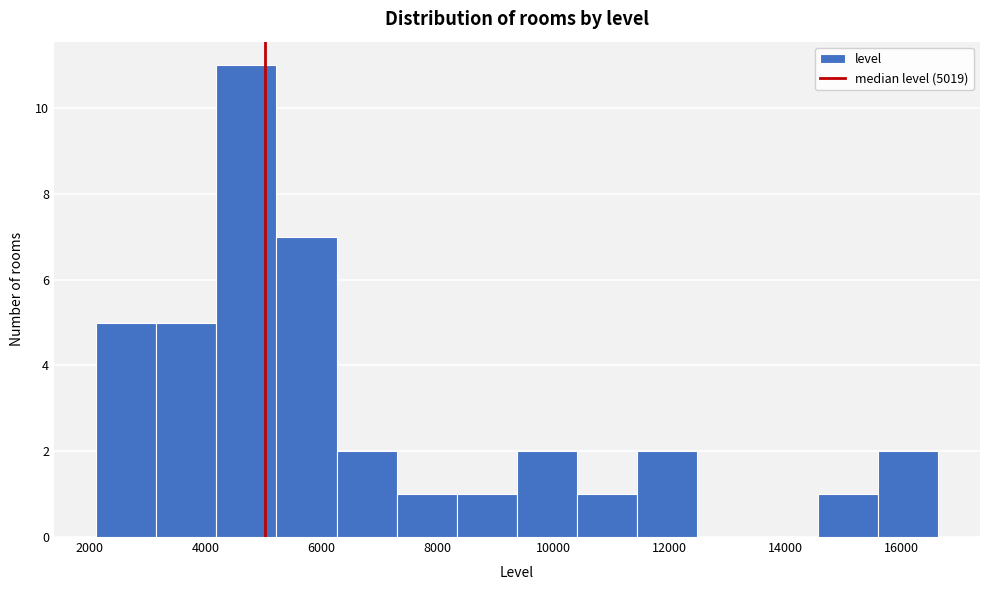

Reading left to right, list every bar in this chart as the range it spans on the x-axis followed by its height. Neither the bar edges nor the heights are printed on the chart, so give them approximately, as read against the axes.

2200 to 3200: 5
3200 to 4200: 5
4200 to 5200: 11
5200 to 6200: 7
6200 to 7200: 2
7200 to 8400: 1
8400 to 9400: 1
9400 to 10400: 2
10400 to 11400: 1
11400 to 12400: 2
12400 to 13600: 0
13600 to 14600: 0
14600 to 15600: 1
15600 to 16600: 2